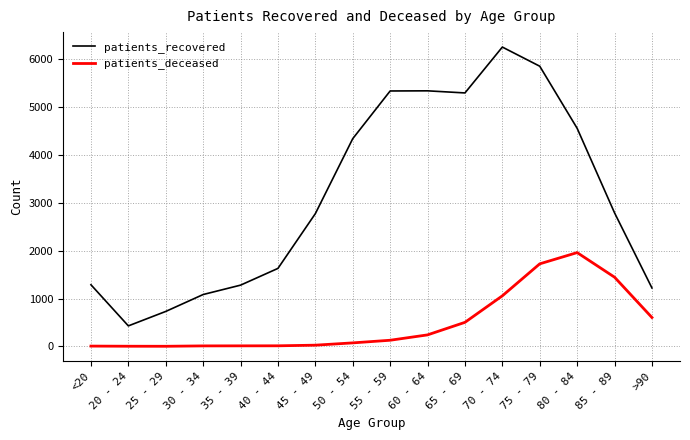

True or false: patients_deceased and patients_recovered cross at least once.

False